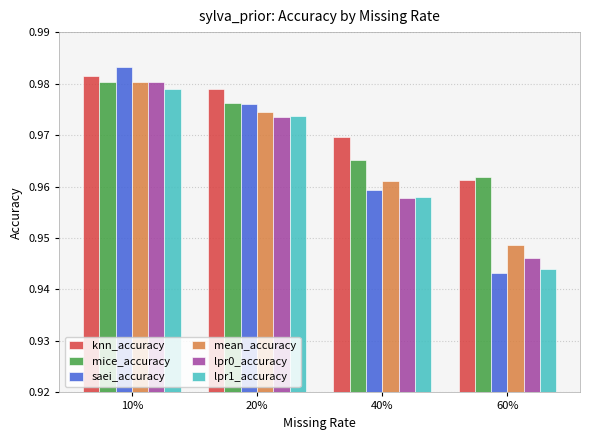

At 60%, list the series in order from largest to smallest.

mice_accuracy, knn_accuracy, mean_accuracy, lpr0_accuracy, lpr1_accuracy, saei_accuracy